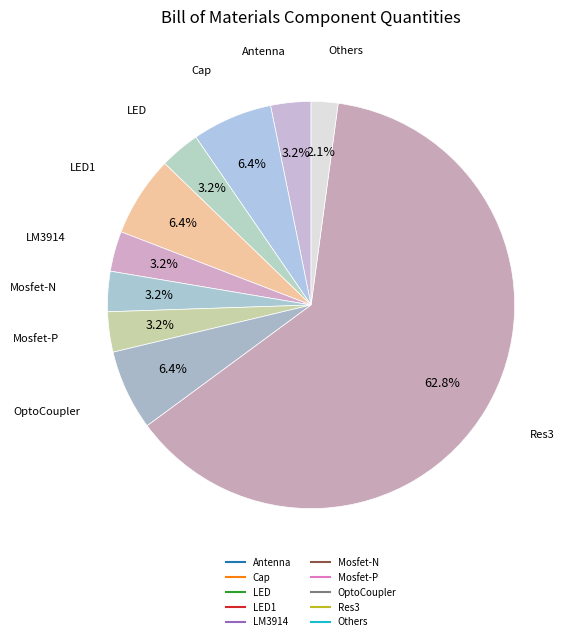

How many segments does this pie chart have?

10